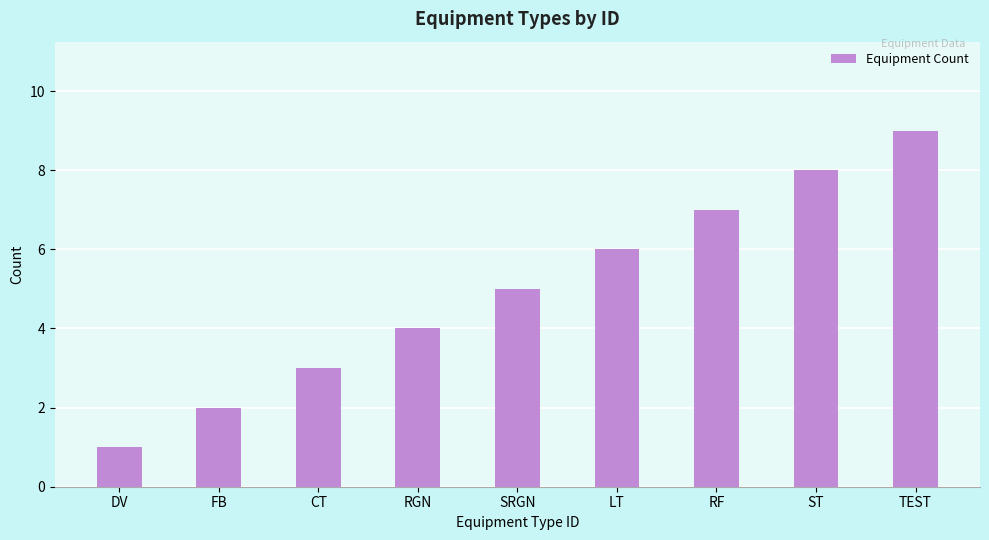

List the labels in order of value, smallest first.

DV, FB, CT, RGN, SRGN, LT, RF, ST, TEST